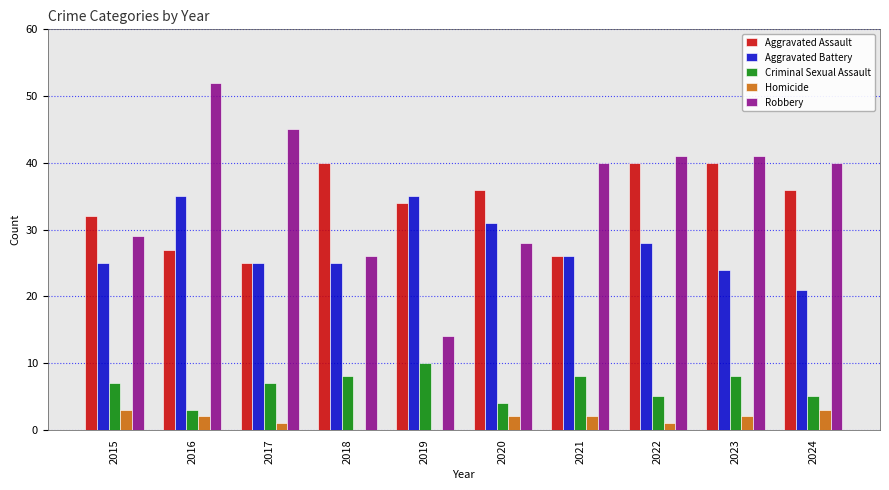

Is the value of Aggravated Assault at 2016 greater than the value of Robbery at 2018?

Yes